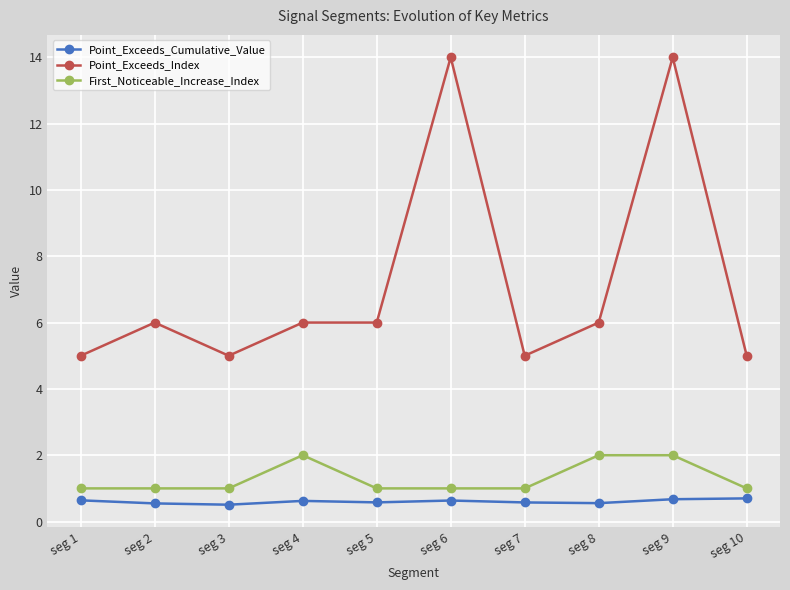

What is the greatest value displayed?

14.0